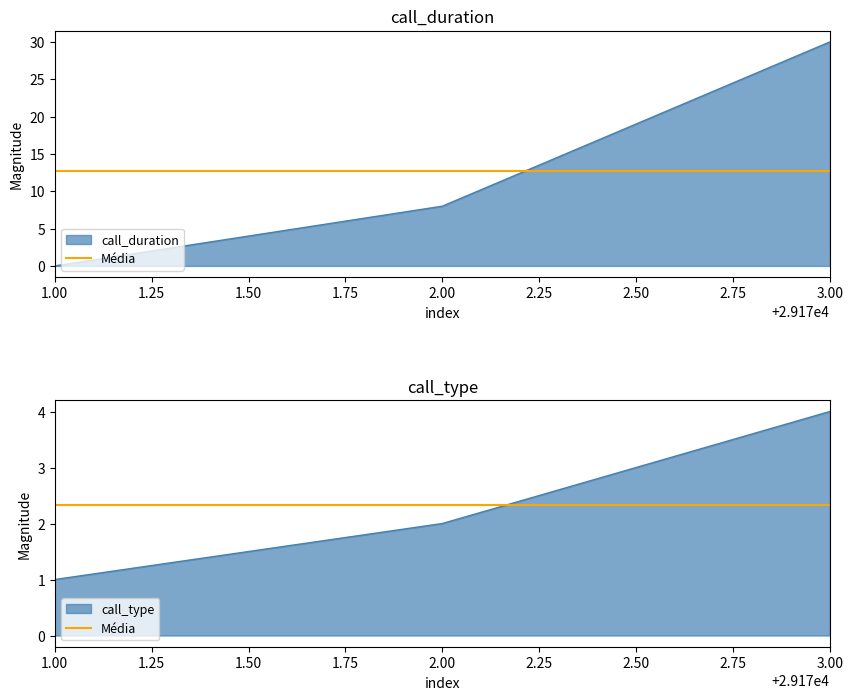

The call_type series shows 4 at 3.00. True or false?

True